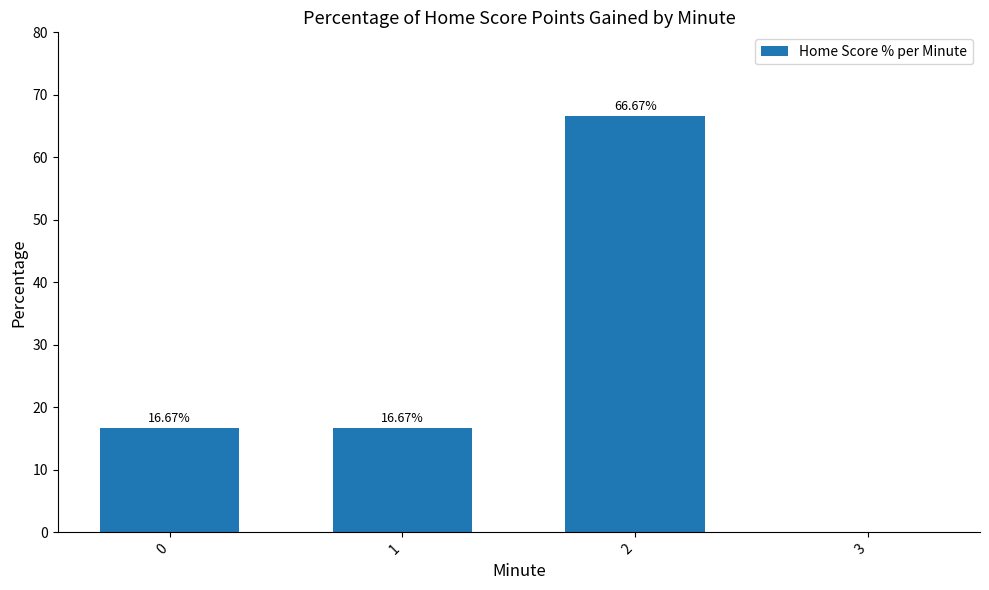

At which category does the chart reach its peak across all series?

2